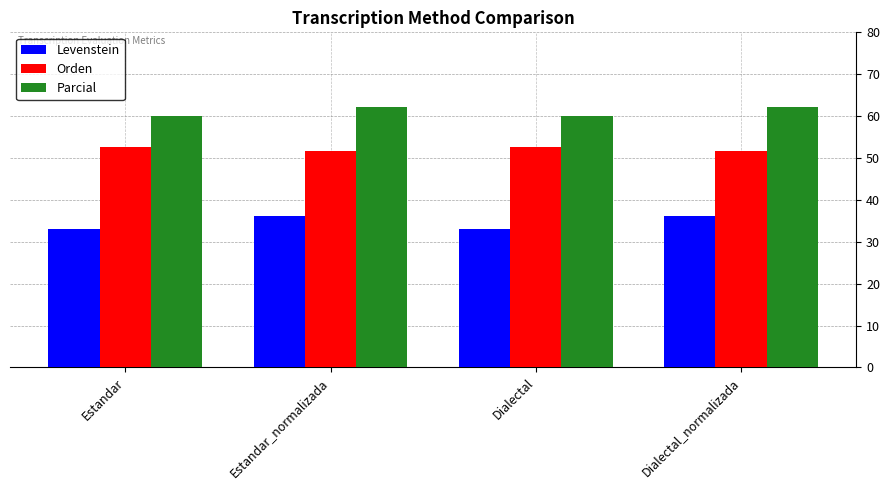

What is the label of the 3rd bar from the left?

Dialectal